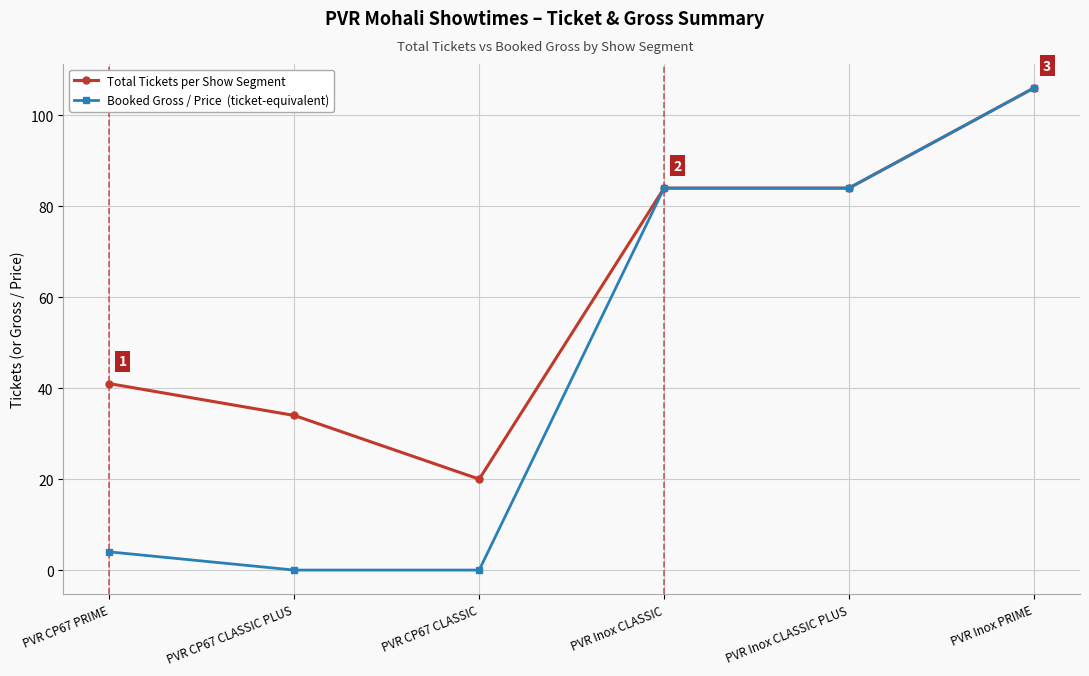

What is the spread (max minus min) of values at PVR CP67 CLASSIC PLUS?

34